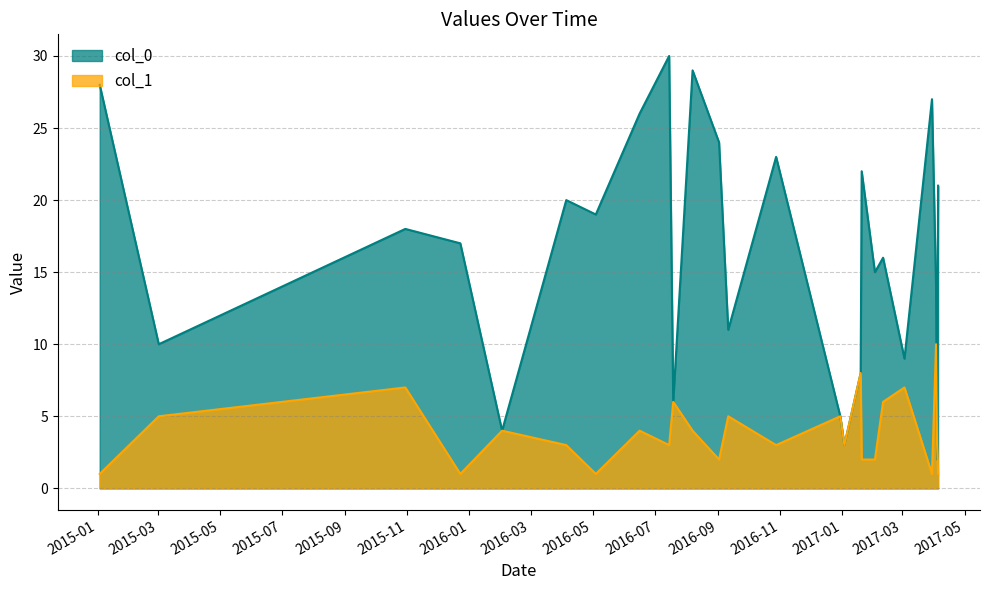

Does the chart have visible grid lines?

Yes